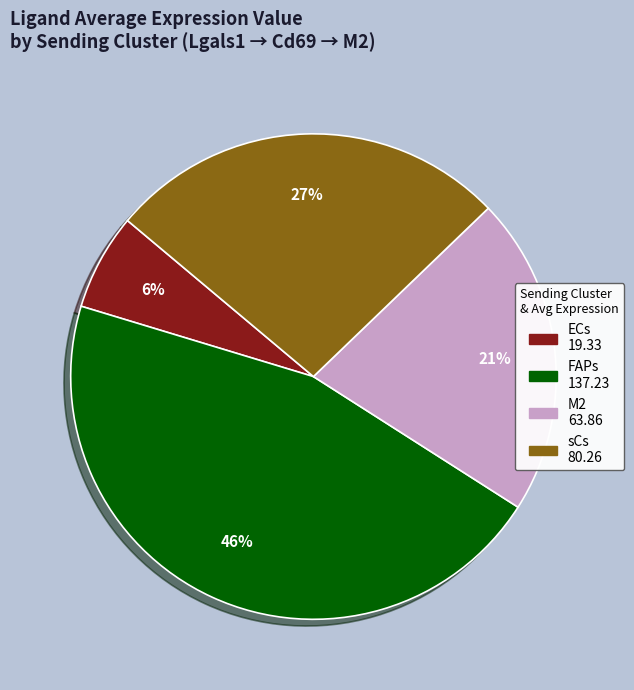

Is it true that sCs is 27% of the pie?

True